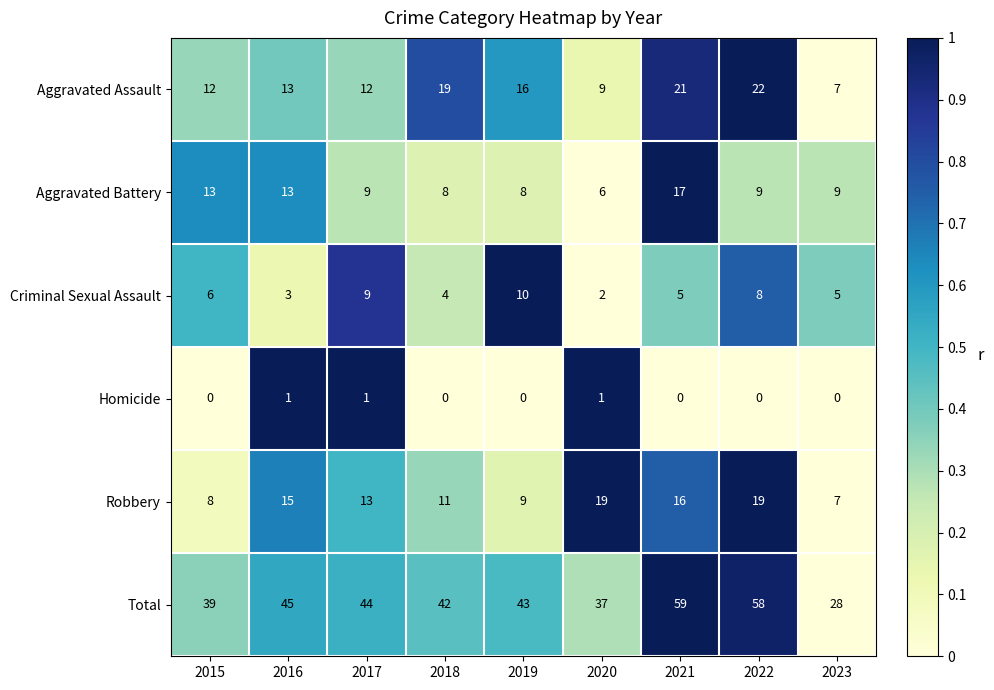

Which series changed the most between 2015 and 2020?

Robbery